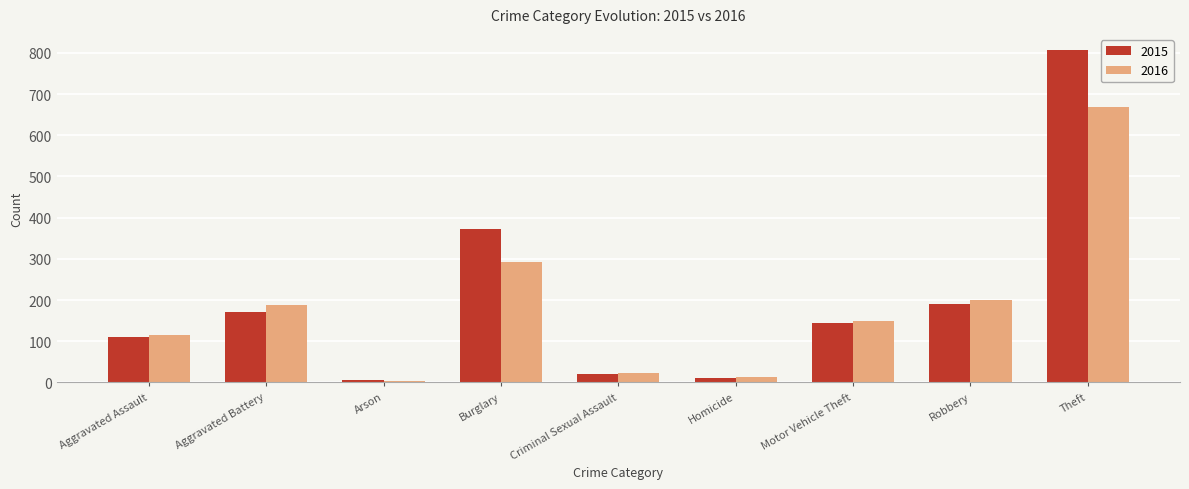

At which category does the chart reach its peak across all series?

Theft